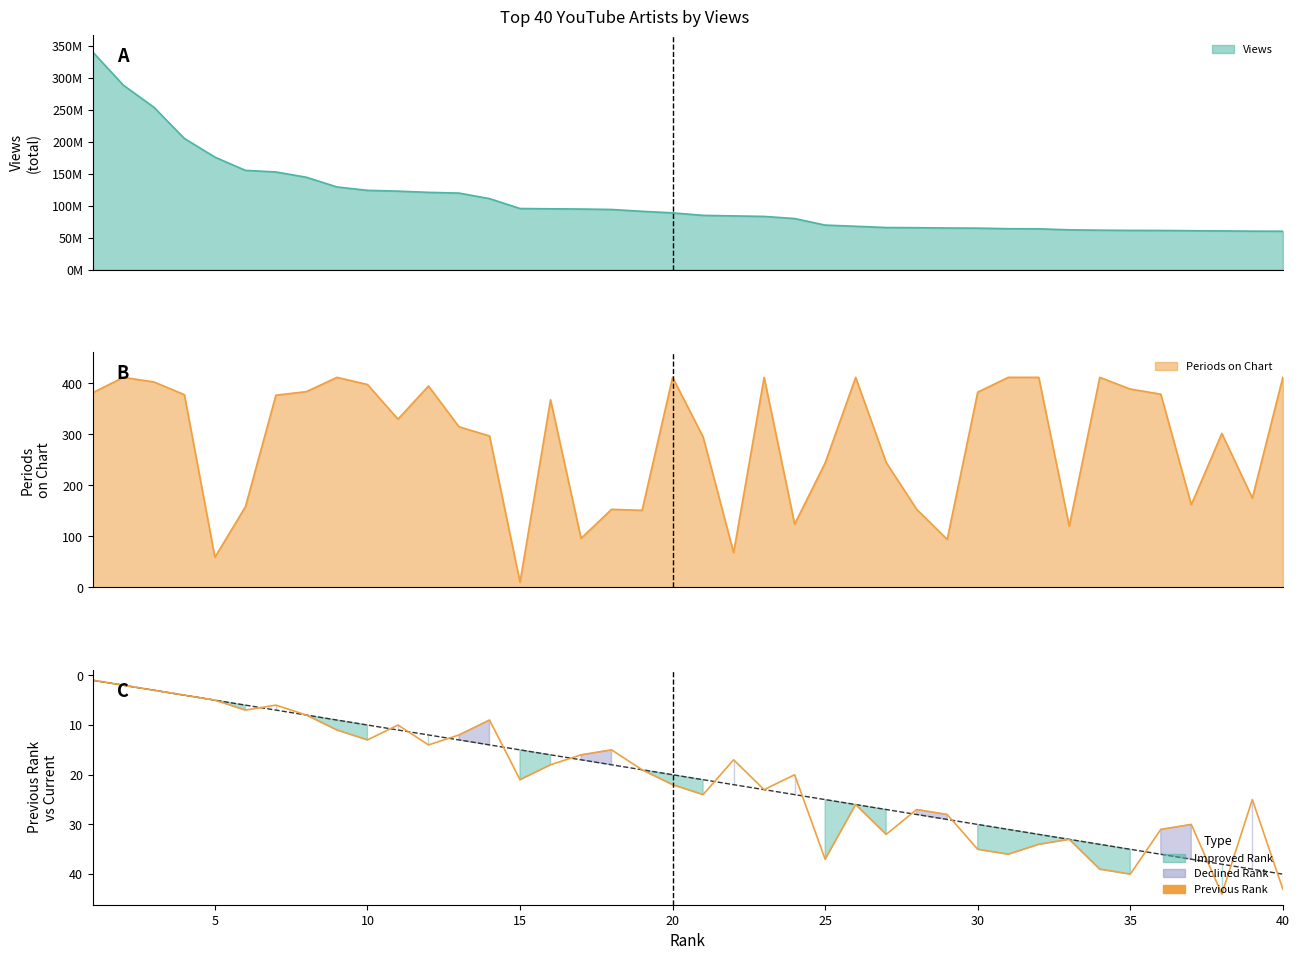

Does the chart display data point markers on the line(s)?

No